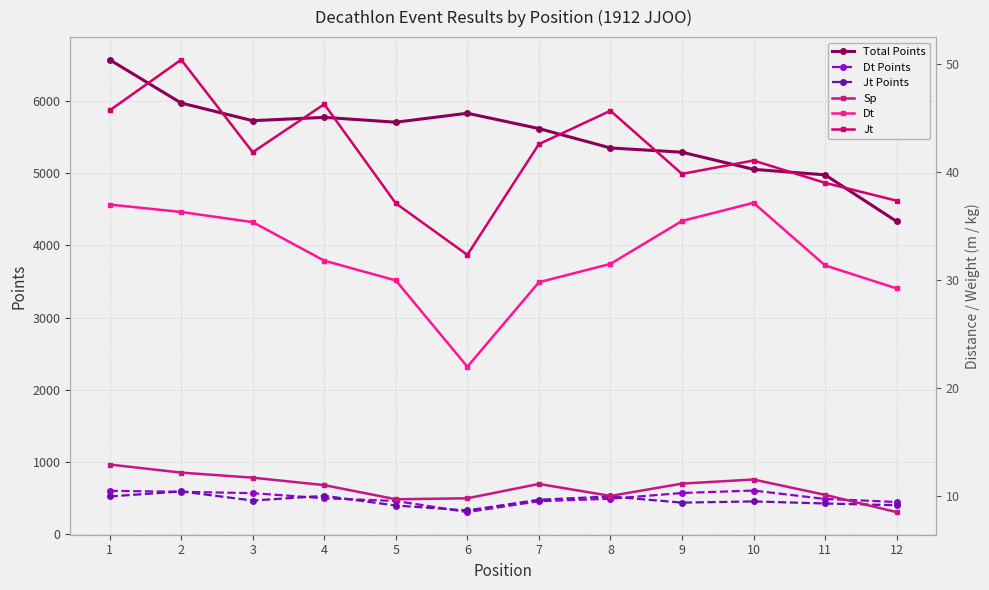

What is the difference between the highest and lowest values at 5?

5691.3